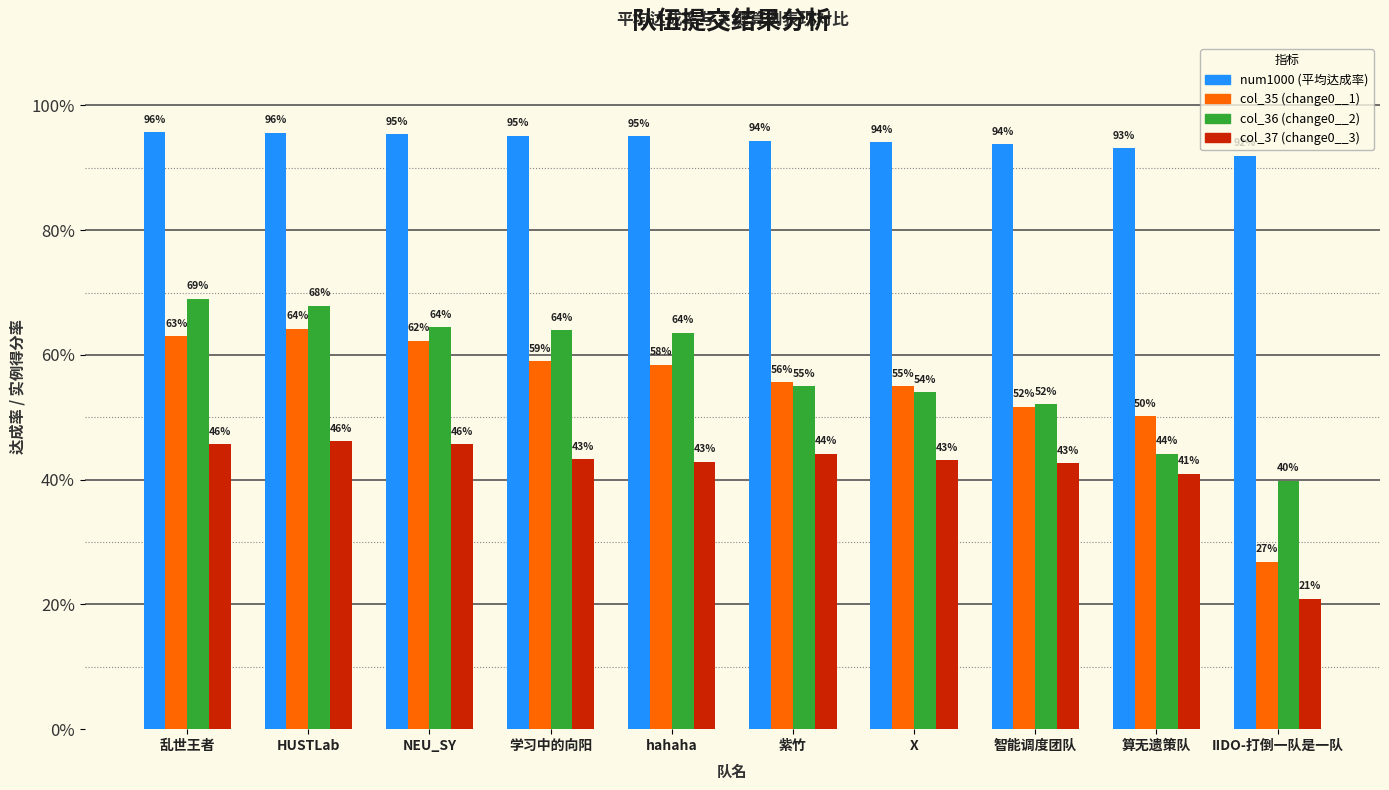

Does the chart contain any negative values?

No